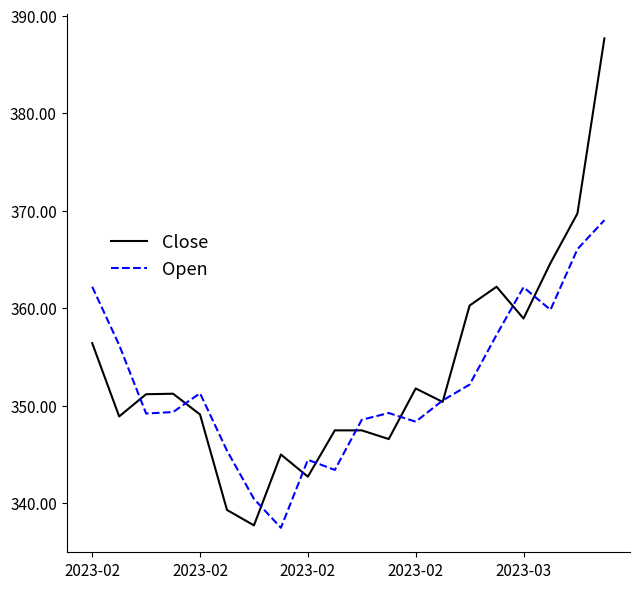

Which series has the largest range (max minus min)?

Close